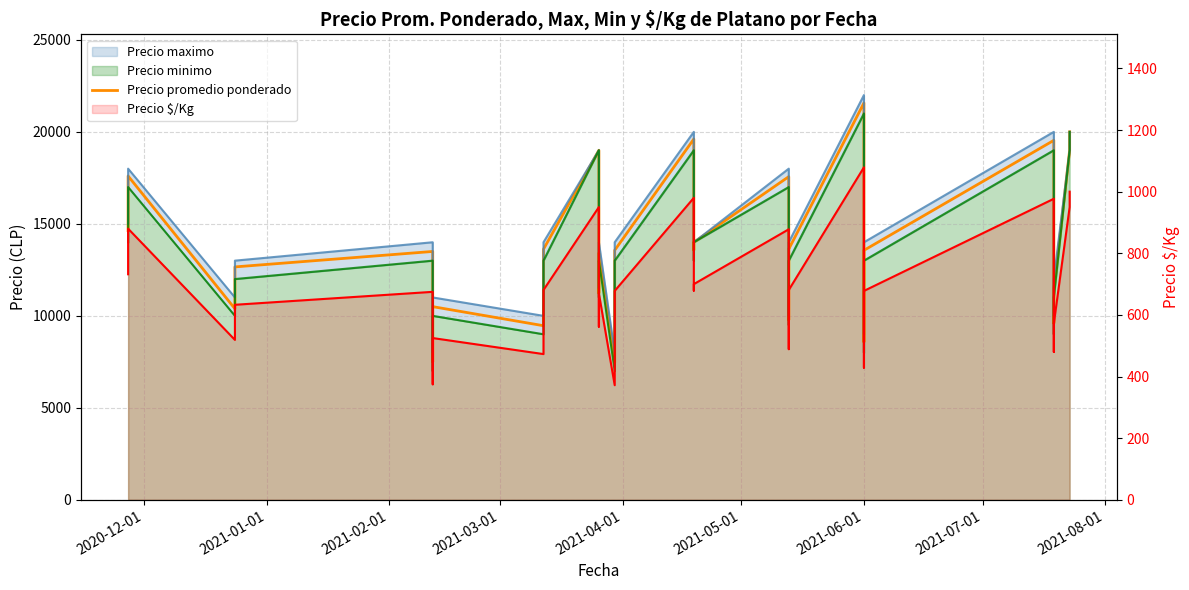

How many interior local valleys does the Precio promedio ponderado series have?

9